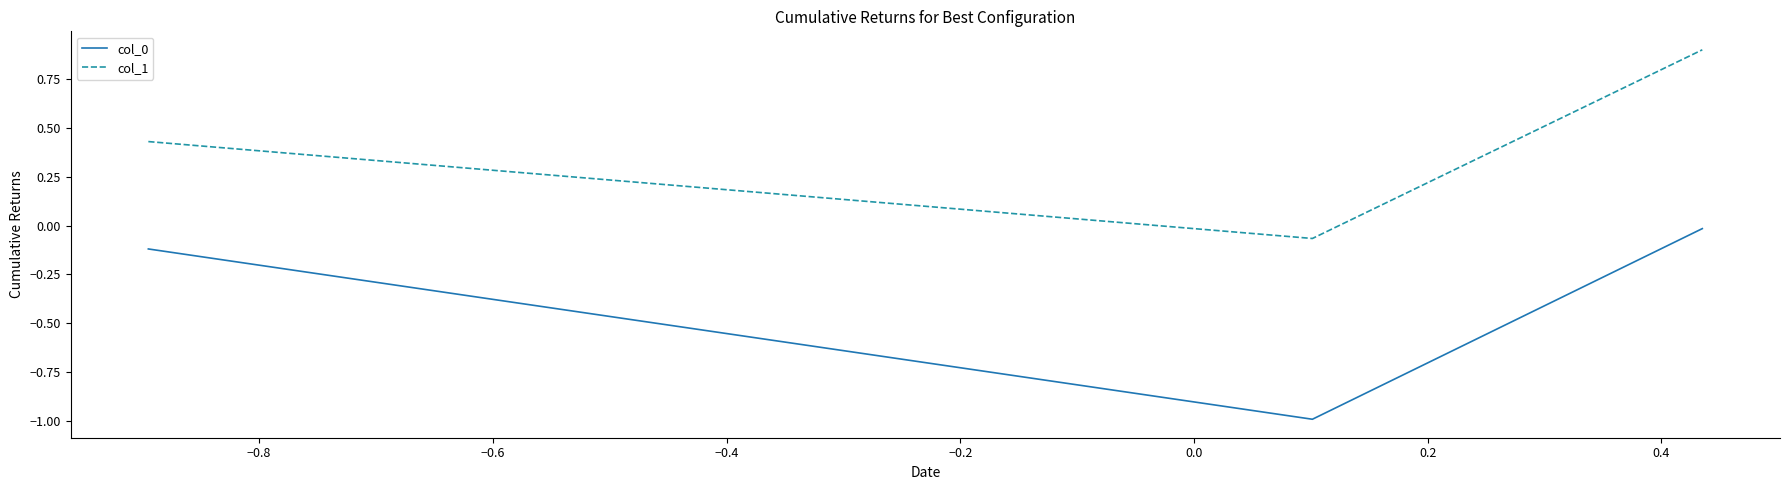

Which series has the largest total across all categories?

col_1